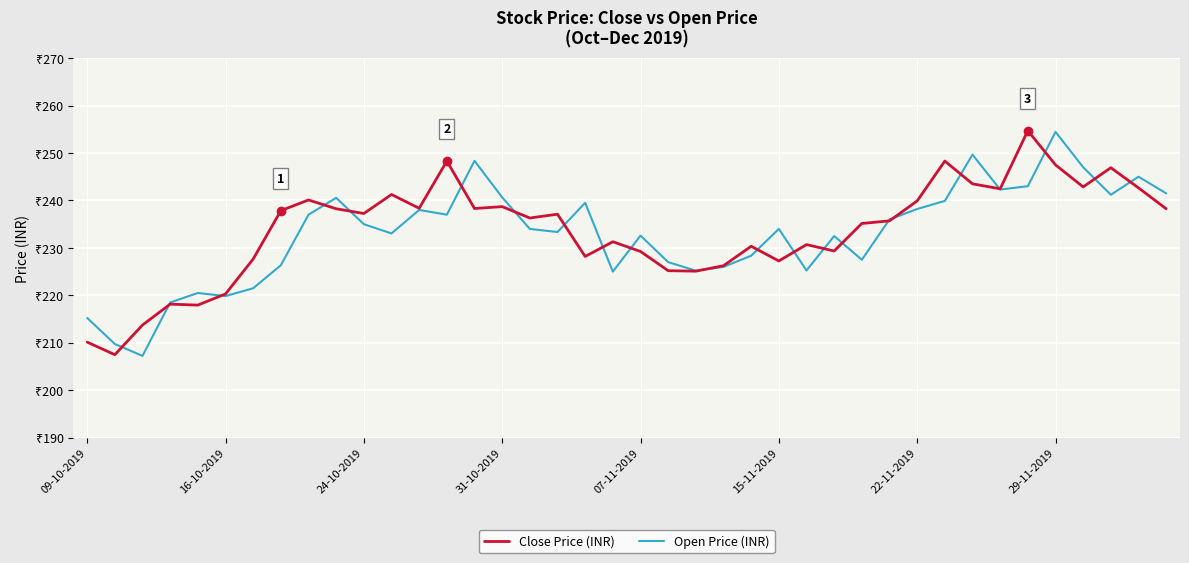

Rank the series by their maximum value, from highest to lowest.

Close Price (INR), Open Price (INR)